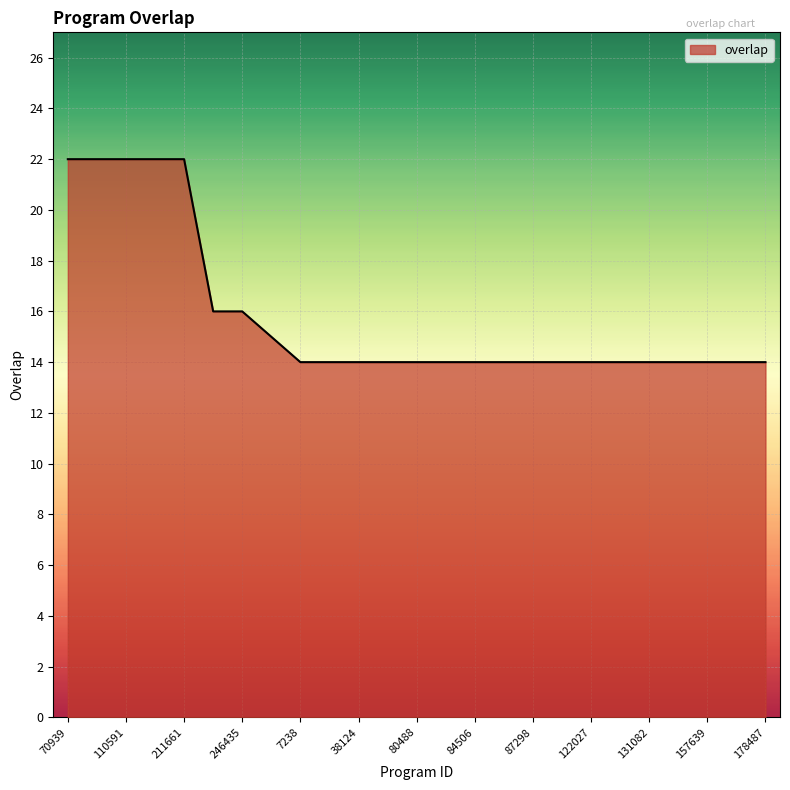

What is the difference between the maximum and minimum values?

8